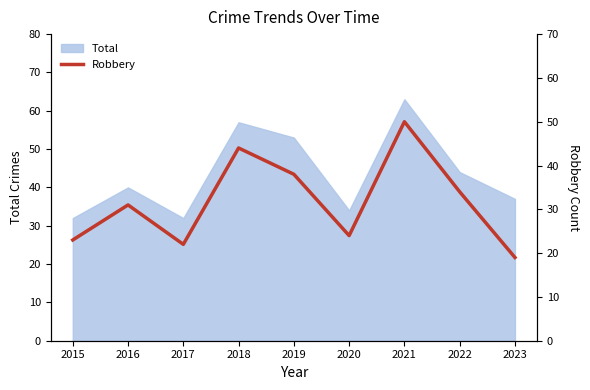

Which category has the highest value across all series?

2021